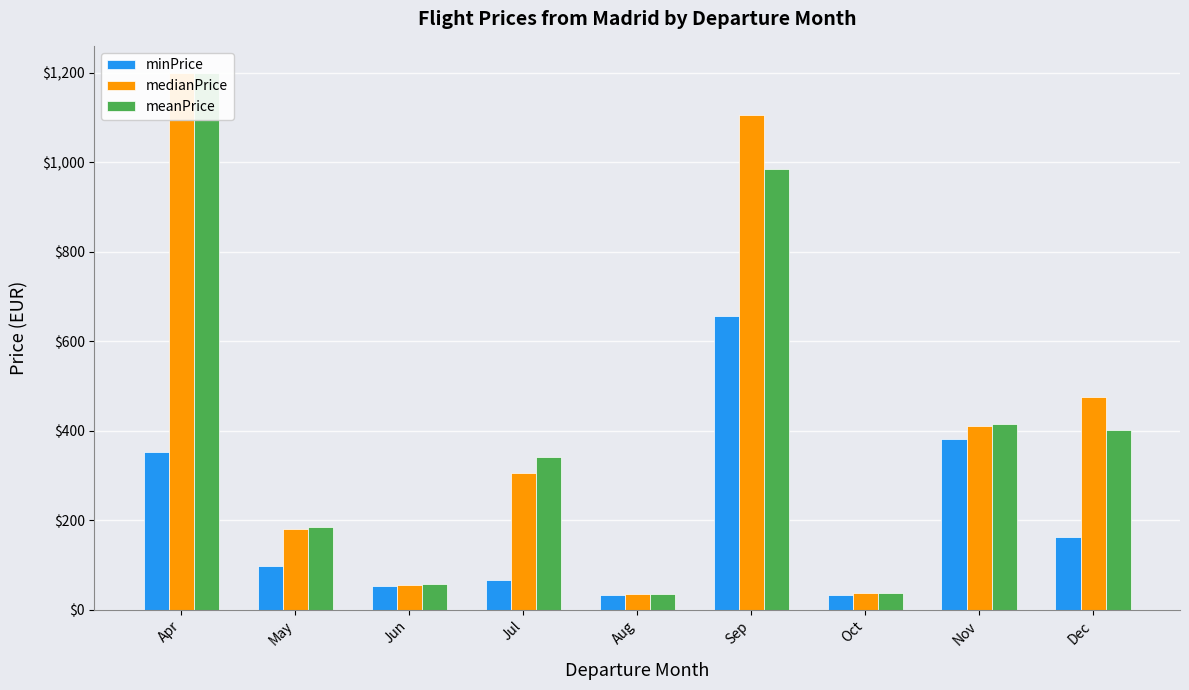

How many data points does each series have?

9